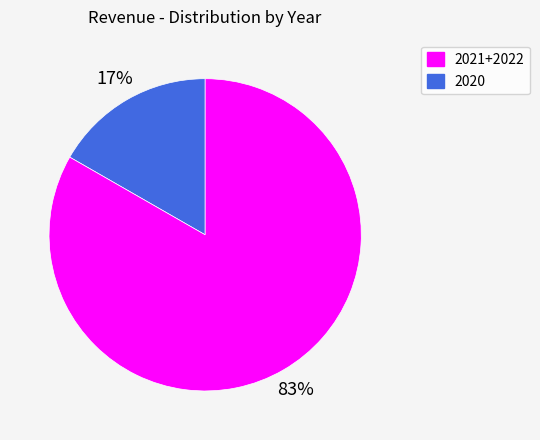

To the nearest percent, what is the average slice percentage?

50%